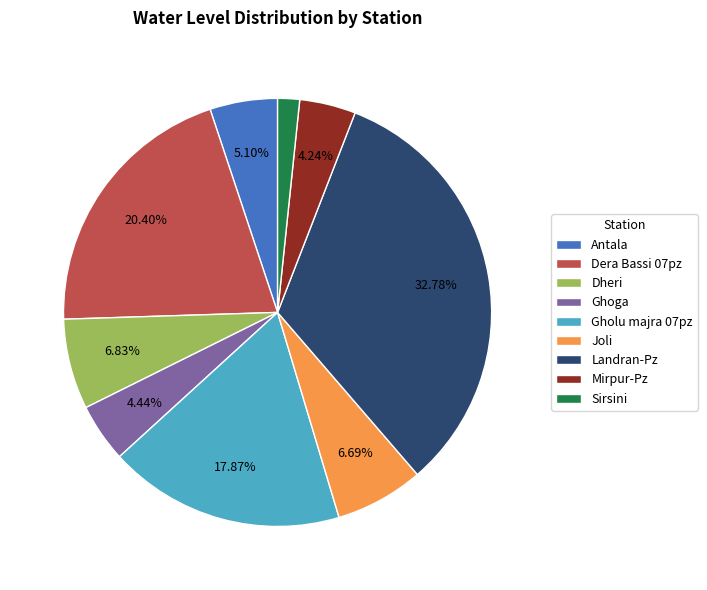

What percentage do Antala and Joli together represent?

11.8%